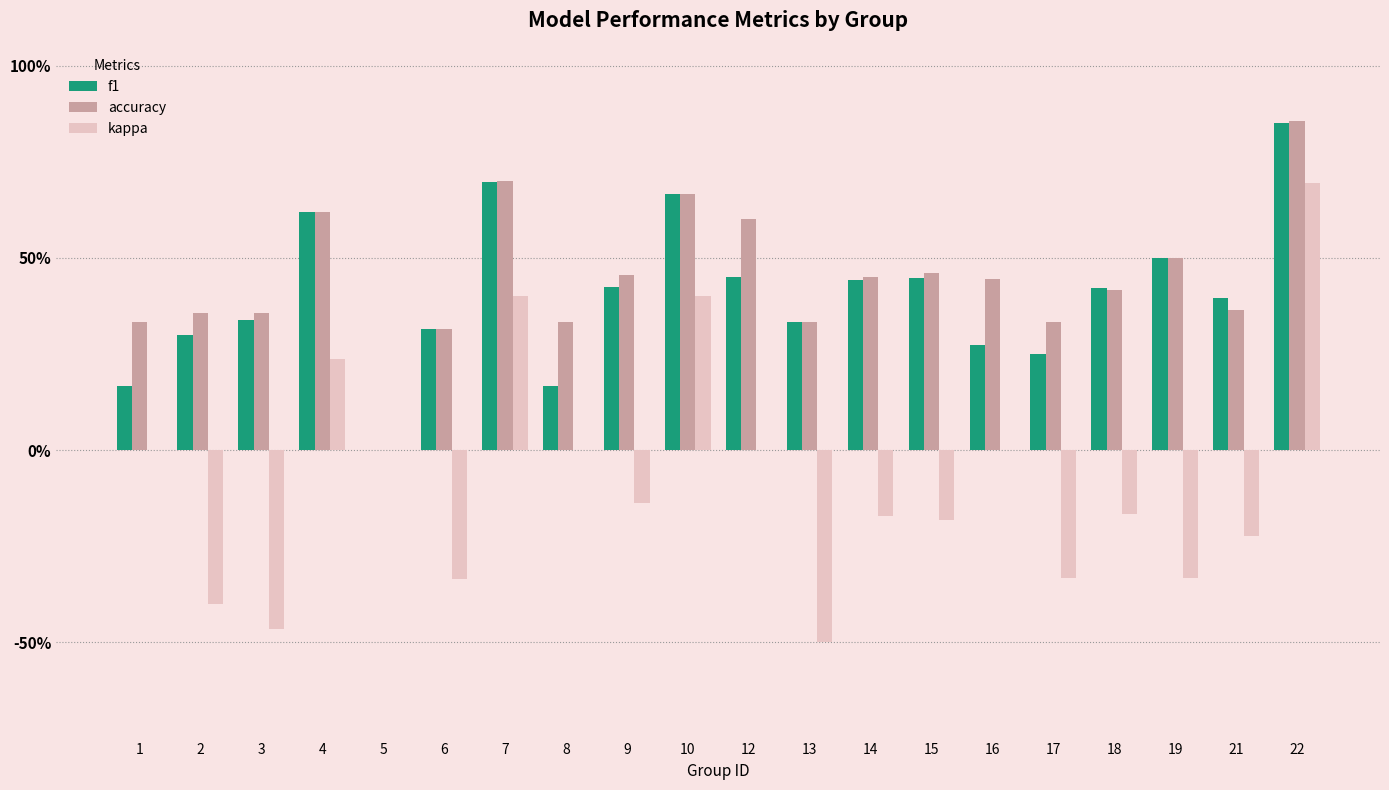

Are the bars grouped side by side (vs. stacked)?

Yes